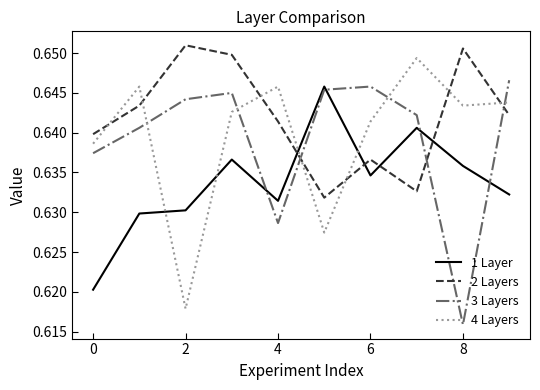

How many times do 1 Layer and 3 Layers cross each other?

4